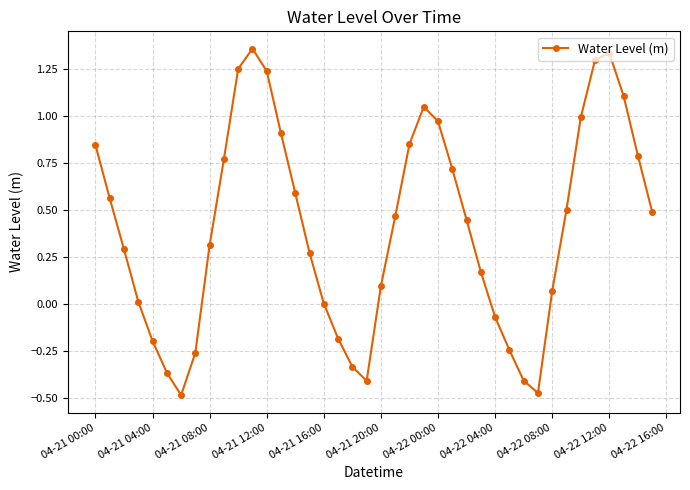

True or false: there are more than 0 points higher than both neighbors.

True